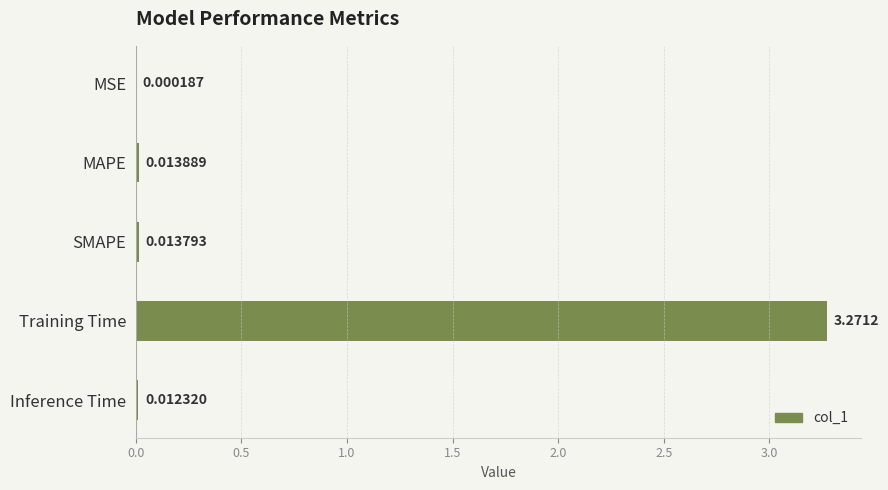

What is the change in value from Training Time to Inference Time?

-3.3